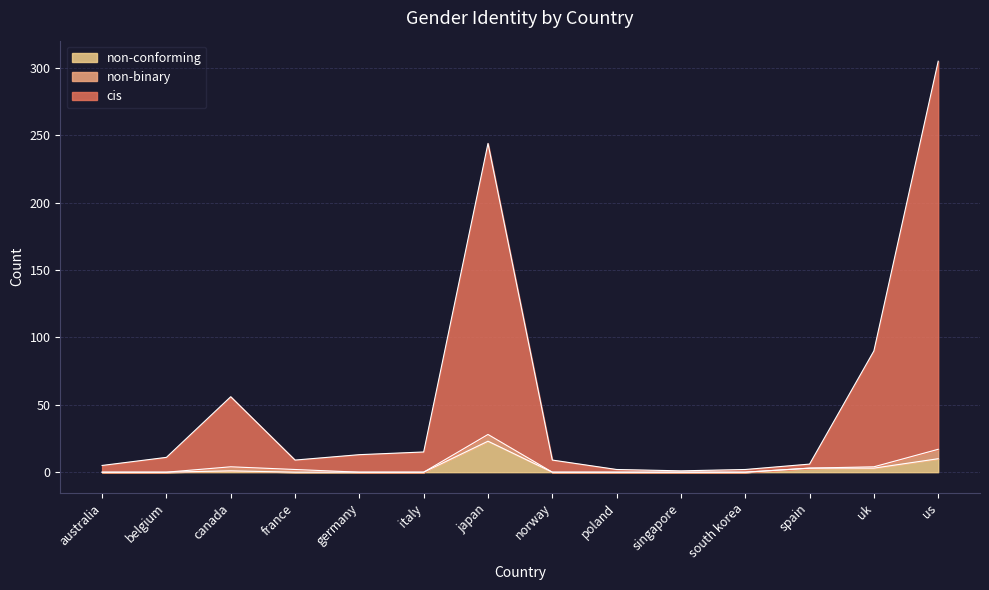

Which has a higher value, belgium or spain?

belgium